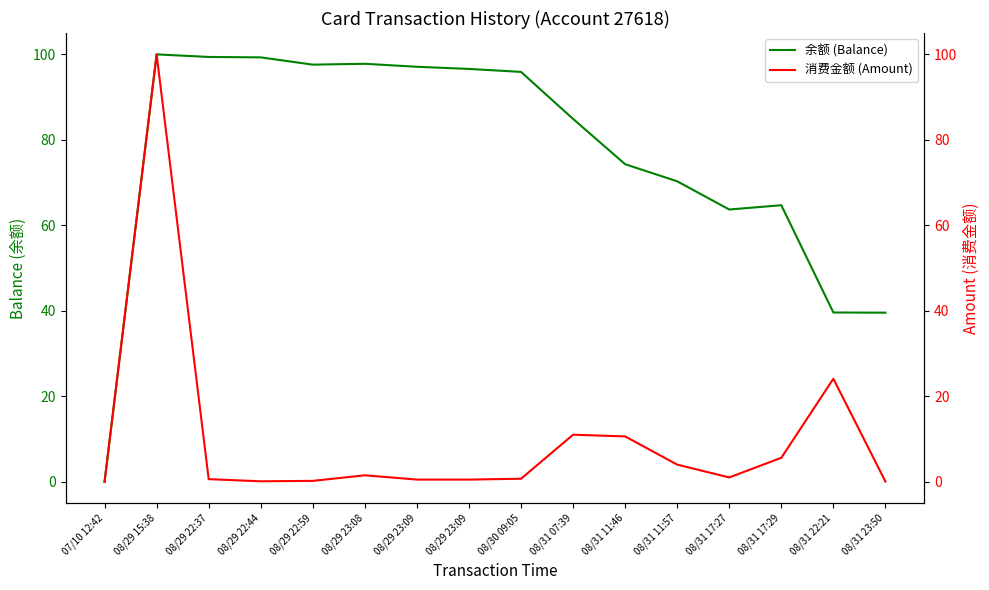

Which category has the lowest value in the 余额 (Balance) series?

07/10 12:42